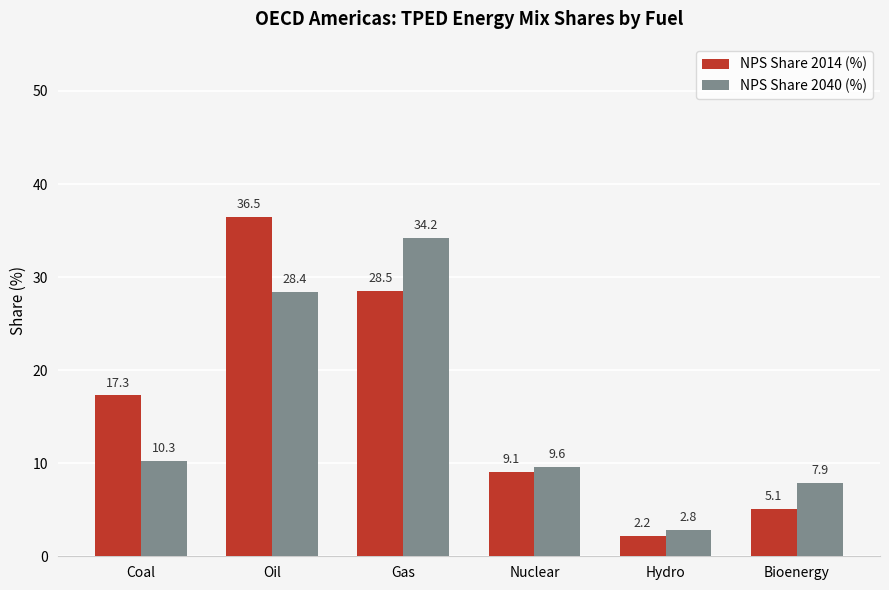

Reading left to right, extract all data points from this chart.

NPS Share 2014 (%): Coal=17.3	Oil=36.5	Gas=28.5	Nuclear=9.1	Hydro=2.2	Bioenergy=5.1
NPS Share 2040 (%): Coal=10.3	Oil=28.4	Gas=34.2	Nuclear=9.6	Hydro=2.8	Bioenergy=7.9